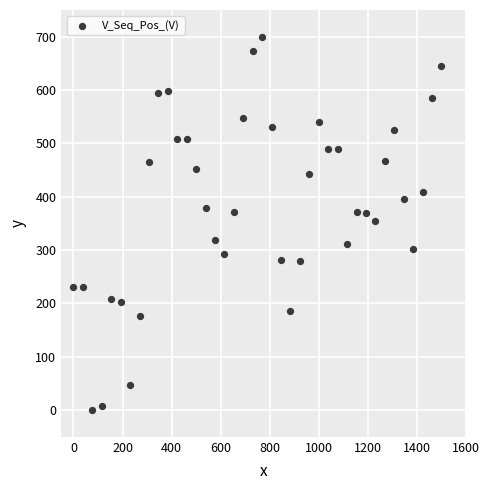

What is the range of Y values (max minus min)?

700.0